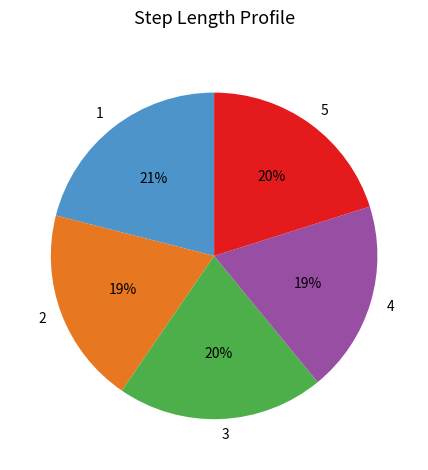

To the nearest percent, what is the difference between the largest and smallest slice percentages?

2%